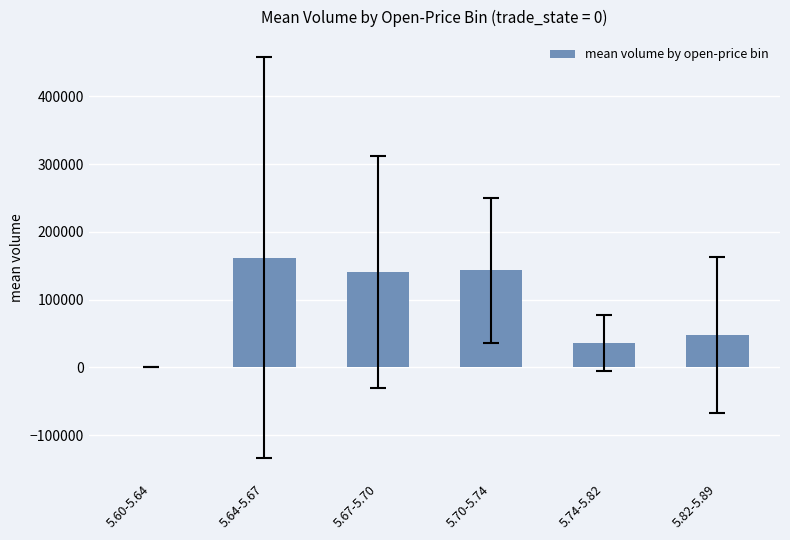

Are the bars horizontal?

No